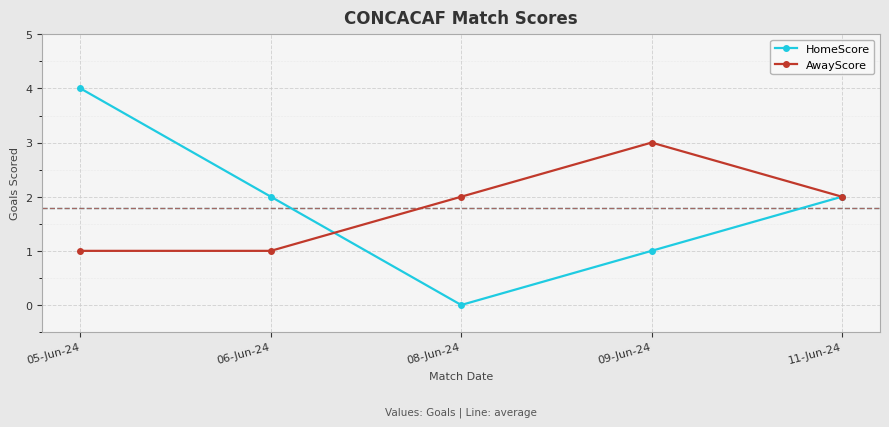

Reading left to right, extract all data points from this chart.

HomeScore: 4	2	0	1	2
AwayScore: 1	1	2	3	2